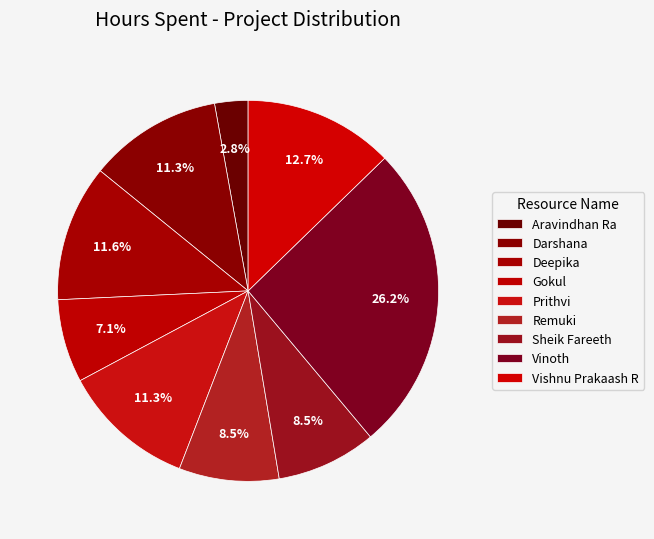

To the nearest percent, what percentage of the pie is Darshana?

11%